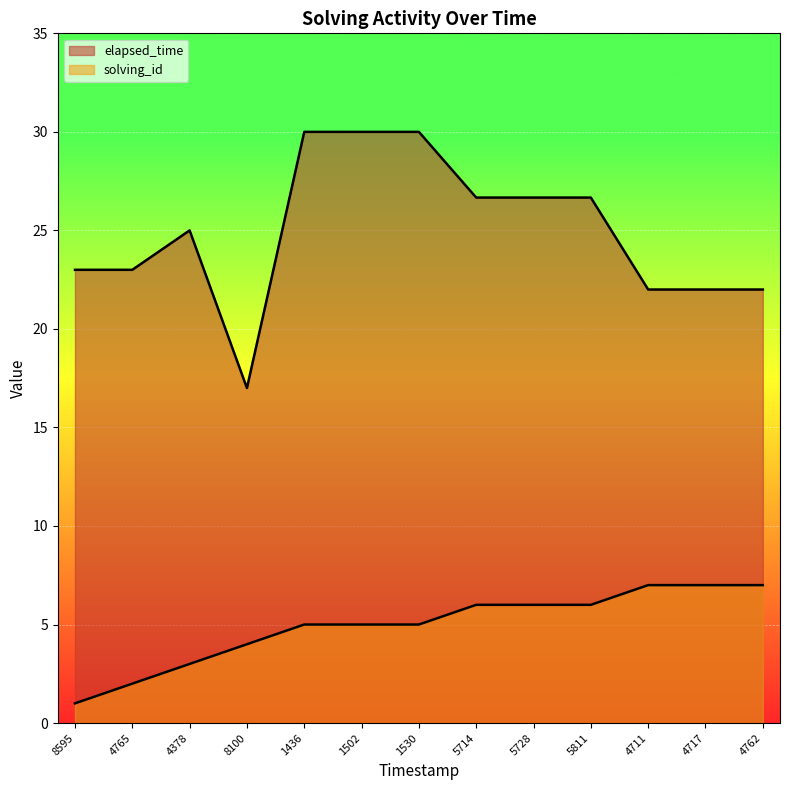

What is the value of the solving_id point at the 3rd from the left?

3.0